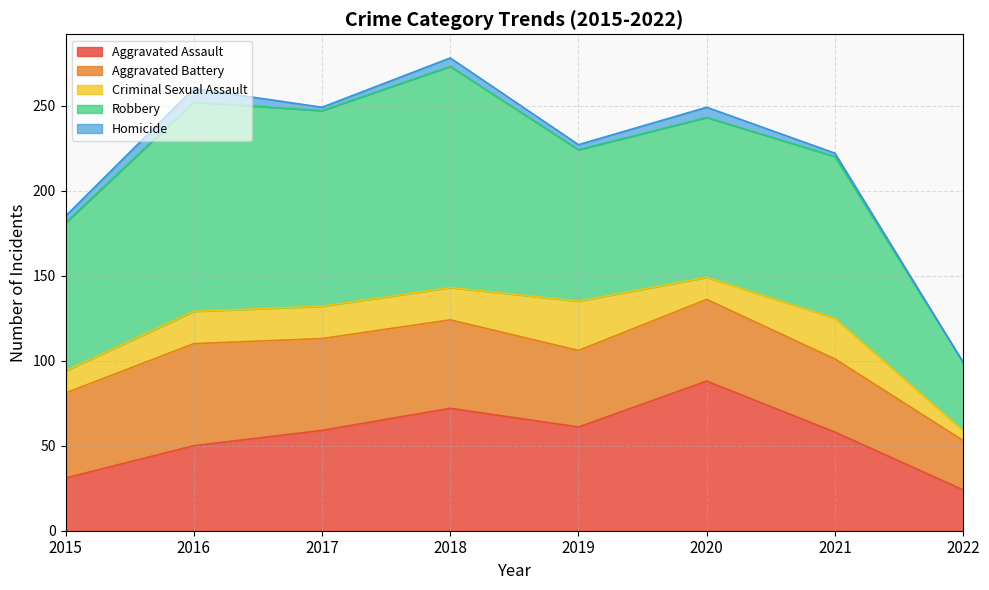

The value of Robbery at 2020 is 25. True or false?

False